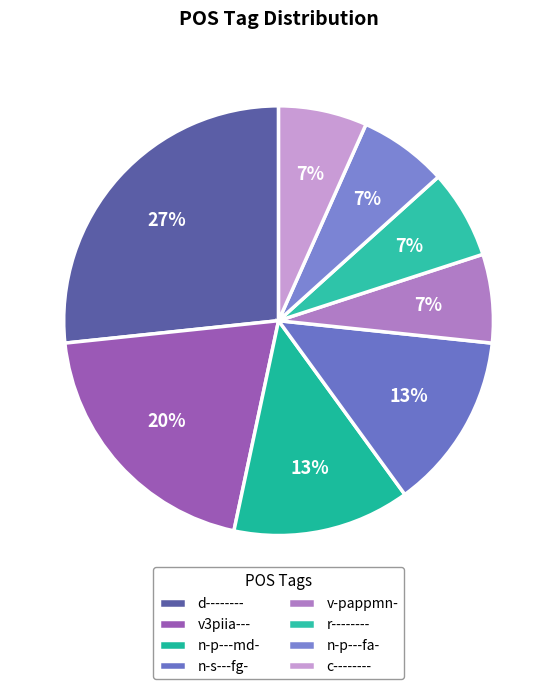

Count the number of slices in the pie.

8